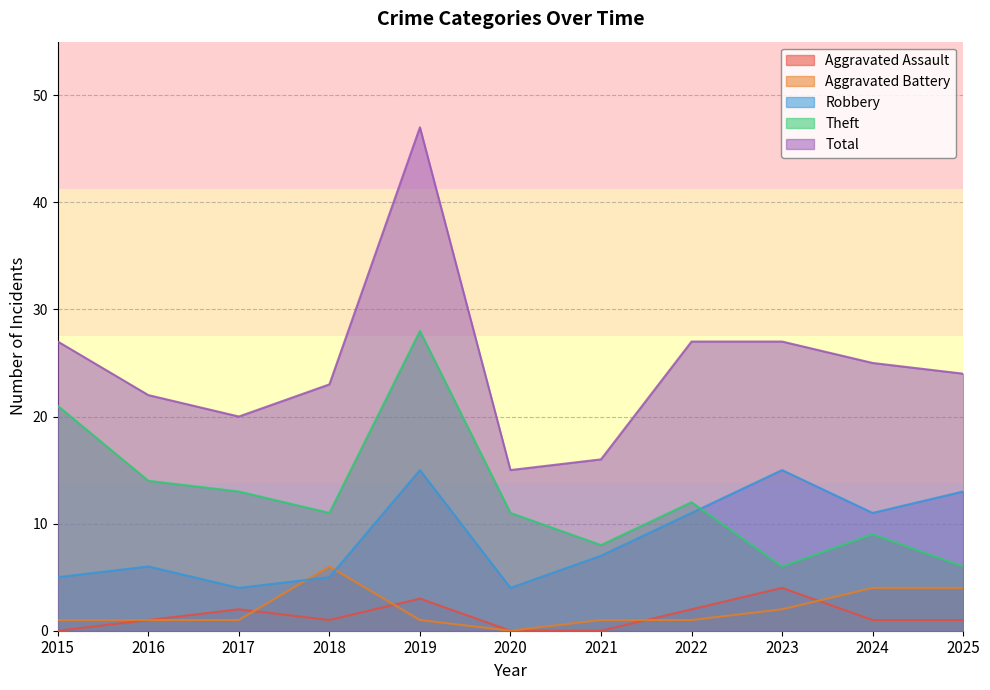

Between 2023 and 2015, which is larger?

2023